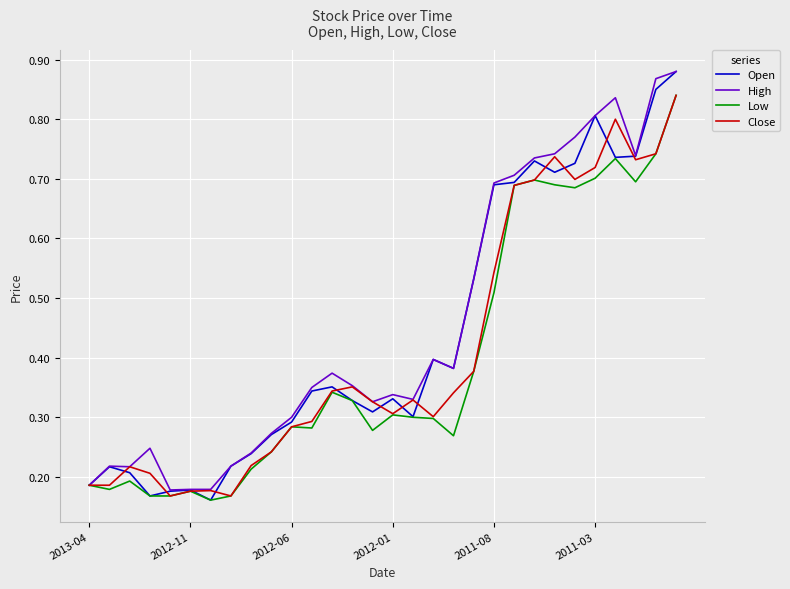

What are all the series names shown in the legend?

Open, High, Low, Close